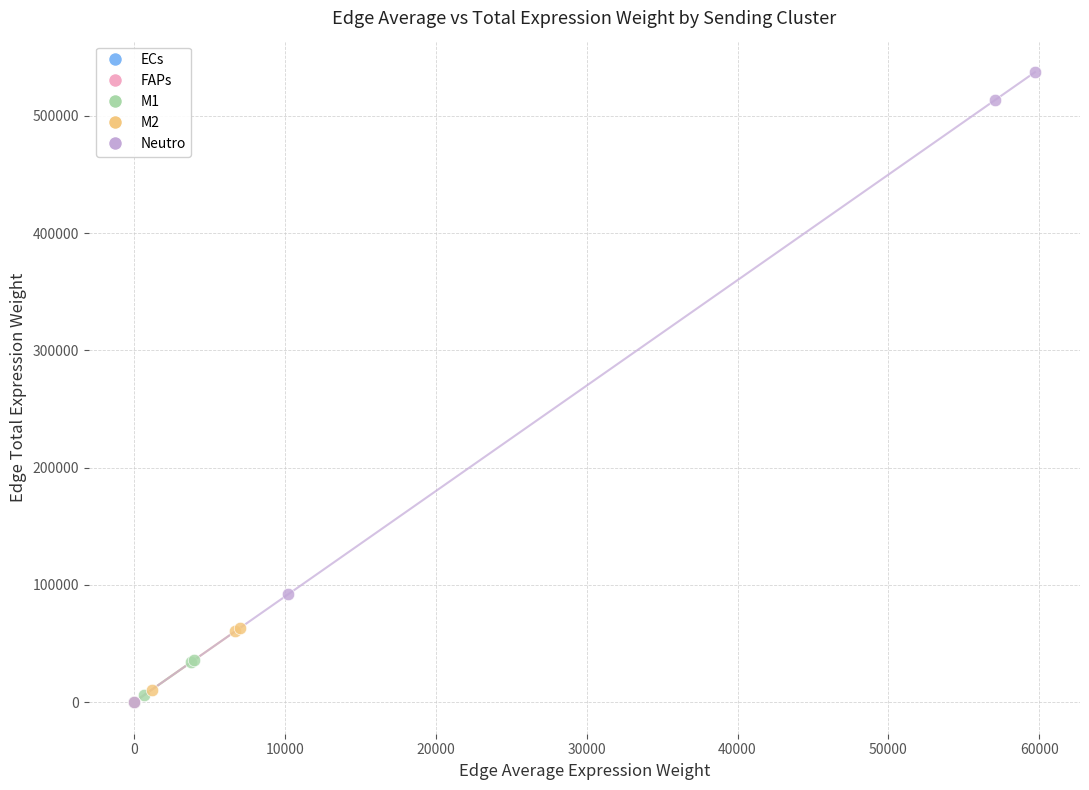

Which series has the widest spread of Y values?

Neutro